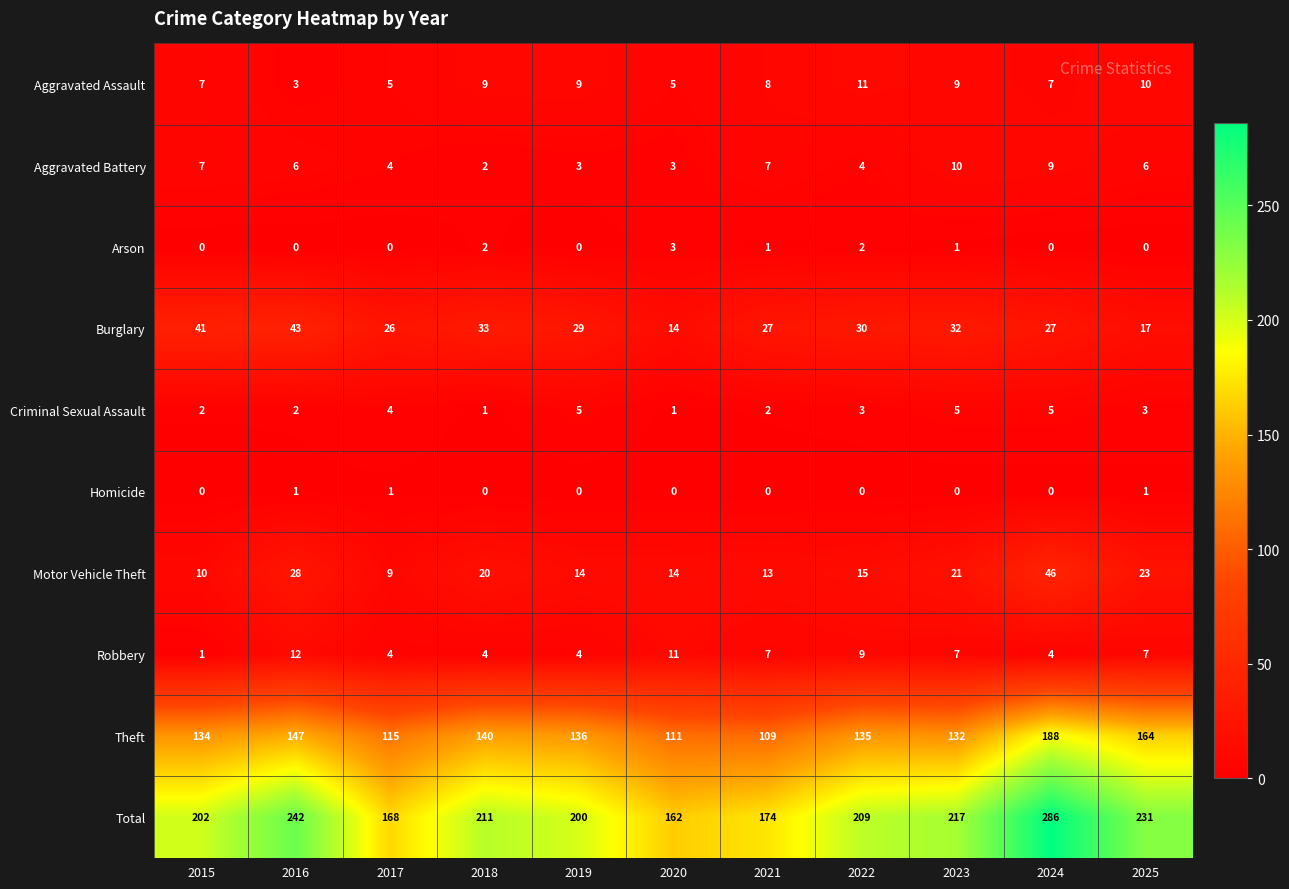

Is the value of Burglary at 2022 greater than the value of Aggravated Assault at 2023?

Yes